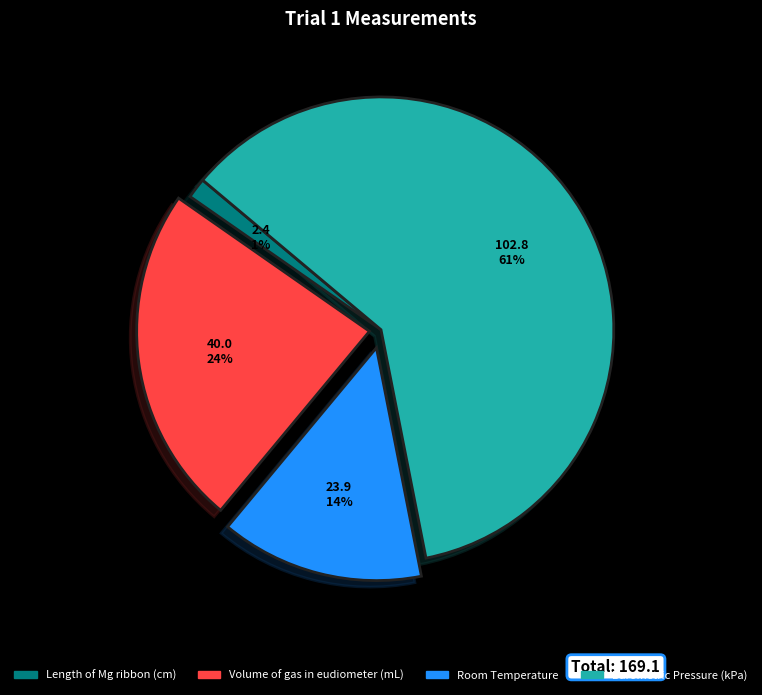

Between Barometric Pressure (kPa) and Room Temperature, which is larger?

Barometric Pressure (kPa)